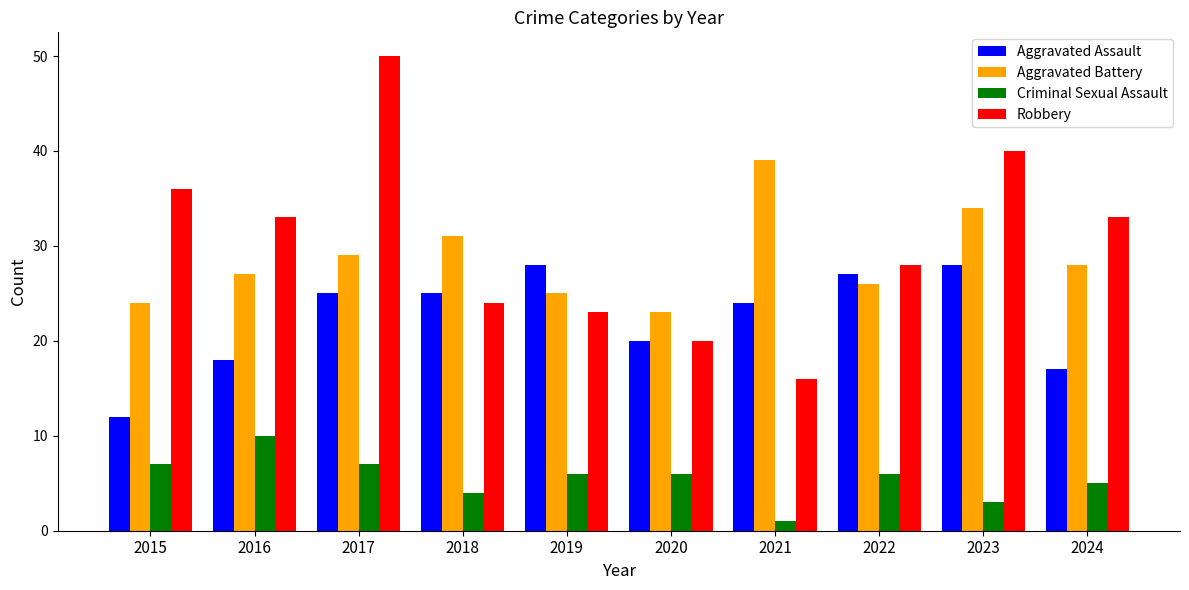

What is the total value across all series at 2018?

84